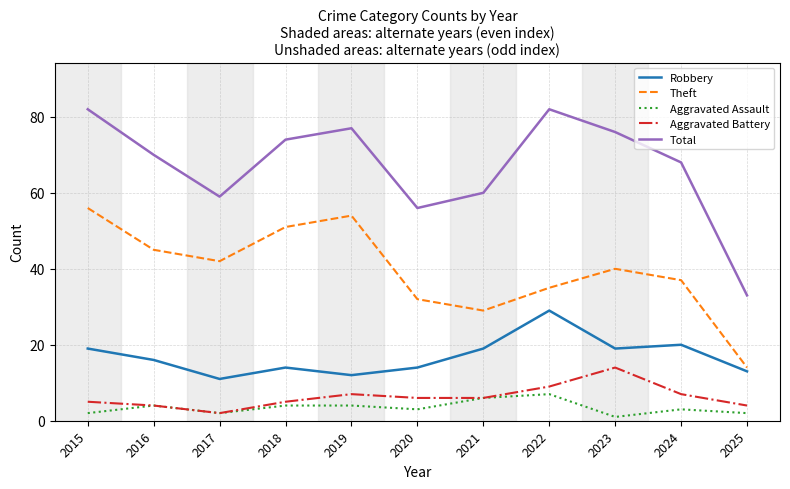

What is the sum of all Total values?

737